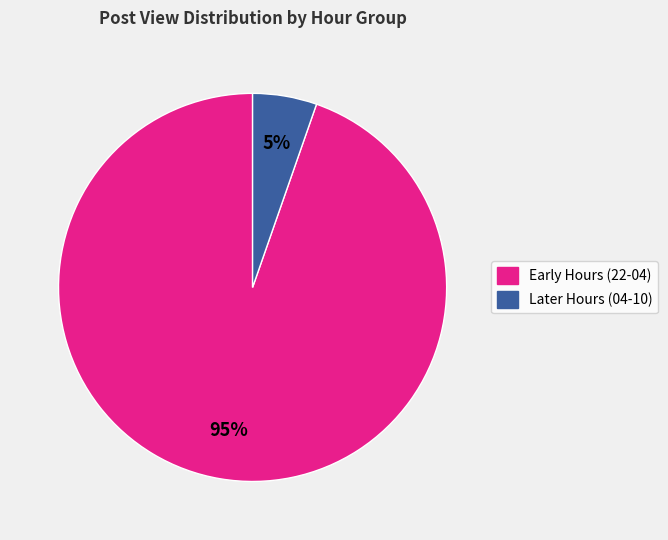

To the nearest percent, what is the average slice percentage?

50%